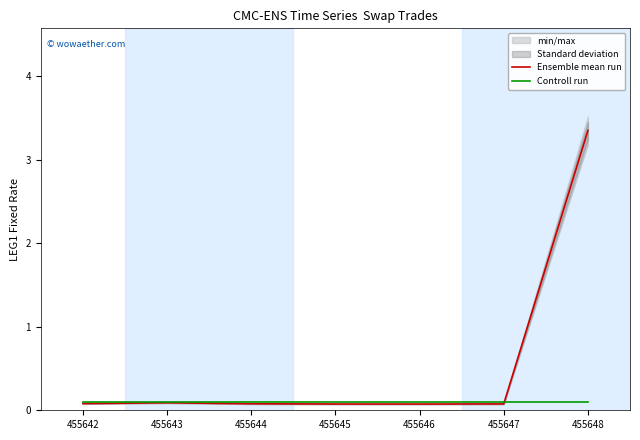

Reading right to left, list all the values displayed in this chart.

Ensemble mean run: 455648=3.4	455647=0.1	455646=0.1	455645=0.1	455644=0.1	455643=0.1	455642=0.1
Controll run: 455648=0.1	455647=0.1	455646=0.1	455645=0.1	455644=0.1	455643=0.1	455642=0.1